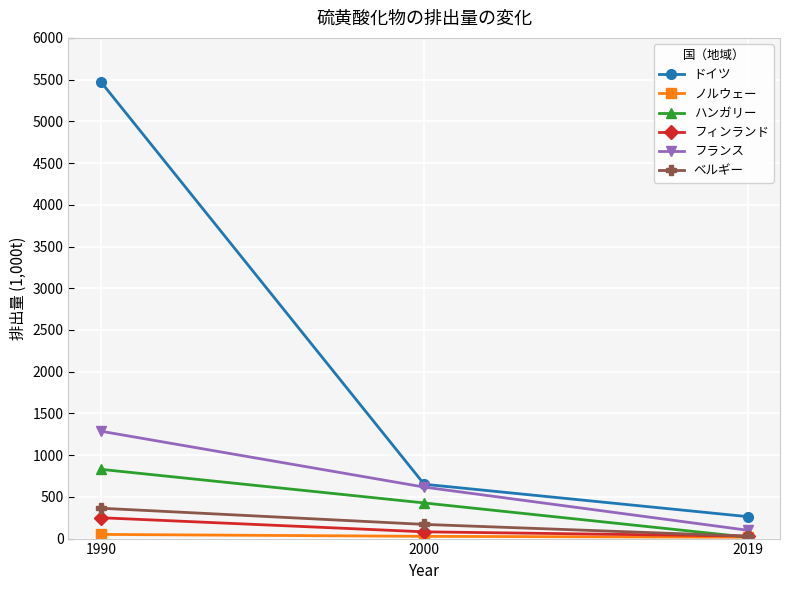

Is it true that ベルギー equals 364 at 1990?

True